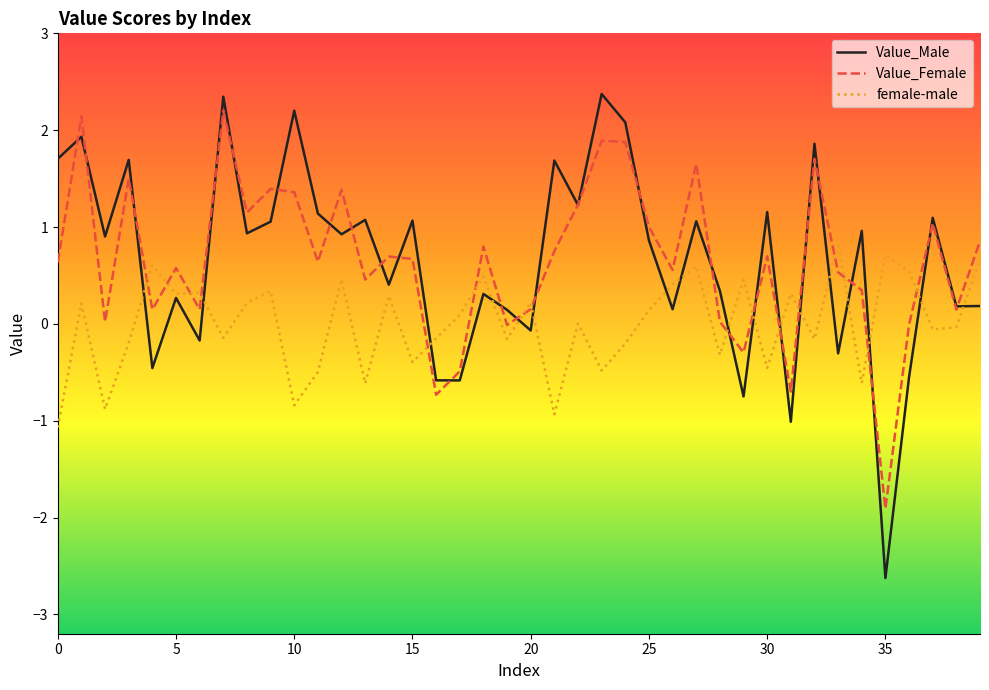

What is the highest value of the female-male series?

0.8